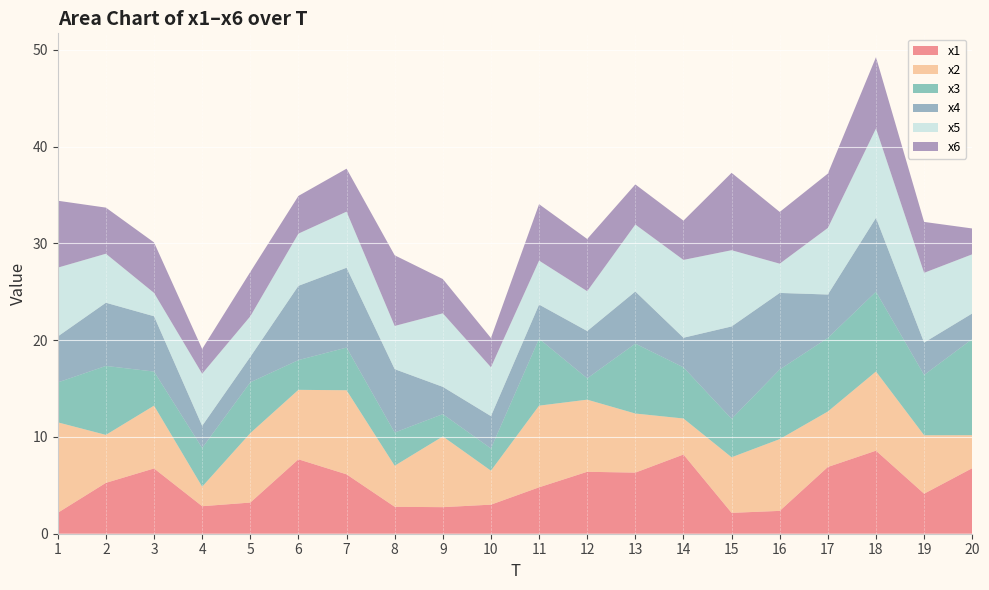

Reading left to right, extract all data points from this chart.

x1: 2.2	5.3	6.7	2.8	3.2	7.7	6.1	2.8	2.7	3.0	4.8	6.4	6.3	8.2	2.2	2.4	6.9	8.6	4.1	6.8
x2: 9.3	5.0	6.5	2.0	7.2	7.2	8.7	4.2	7.3	3.5	8.4	7.5	6.1	3.7	5.7	7.4	5.7	8.2	6.0	3.4
x3: 4.1	7.1	3.5	4.0	5.3	3.1	4.4	3.4	2.3	2.3	6.9	2.2	7.2	5.3	4.0	7.2	7.6	8.2	6.2	9.9
x4: 4.8	6.5	5.7	2.3	2.6	7.7	8.3	6.5	2.8	3.3	3.5	4.9	5.4	3.1	9.5	7.9	4.5	7.6	3.3	2.6
x5: 7.1	5.1	2.4	5.4	4.2	5.4	5.8	4.5	7.6	5.1	4.5	4.1	6.9	8.0	7.9	3.0	6.9	9.2	7.2	6.1
x6: 6.9	4.8	5.2	2.6	4.6	3.9	4.4	7.3	3.5	3.0	5.8	5.4	4.1	4.1	8.0	5.3	5.6	7.4	5.3	2.7